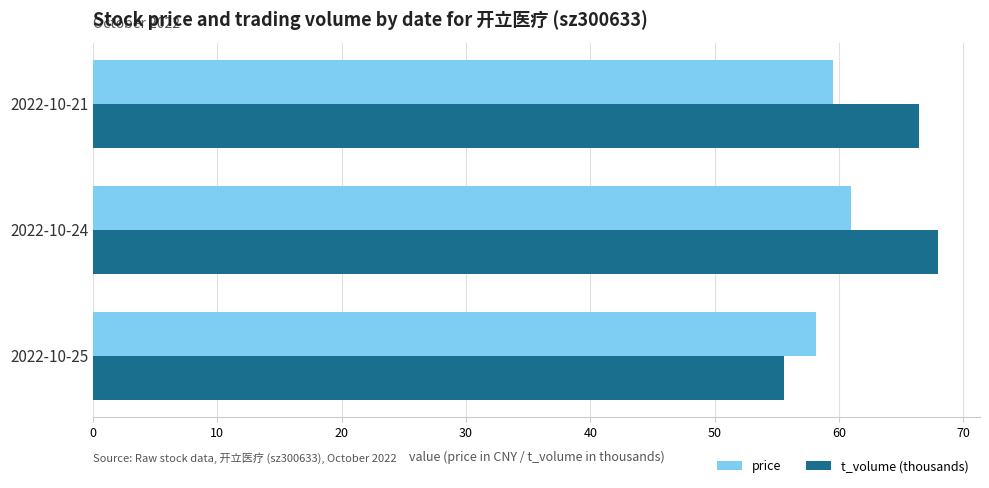

Which category has the highest value in the price series?

2022-10-24